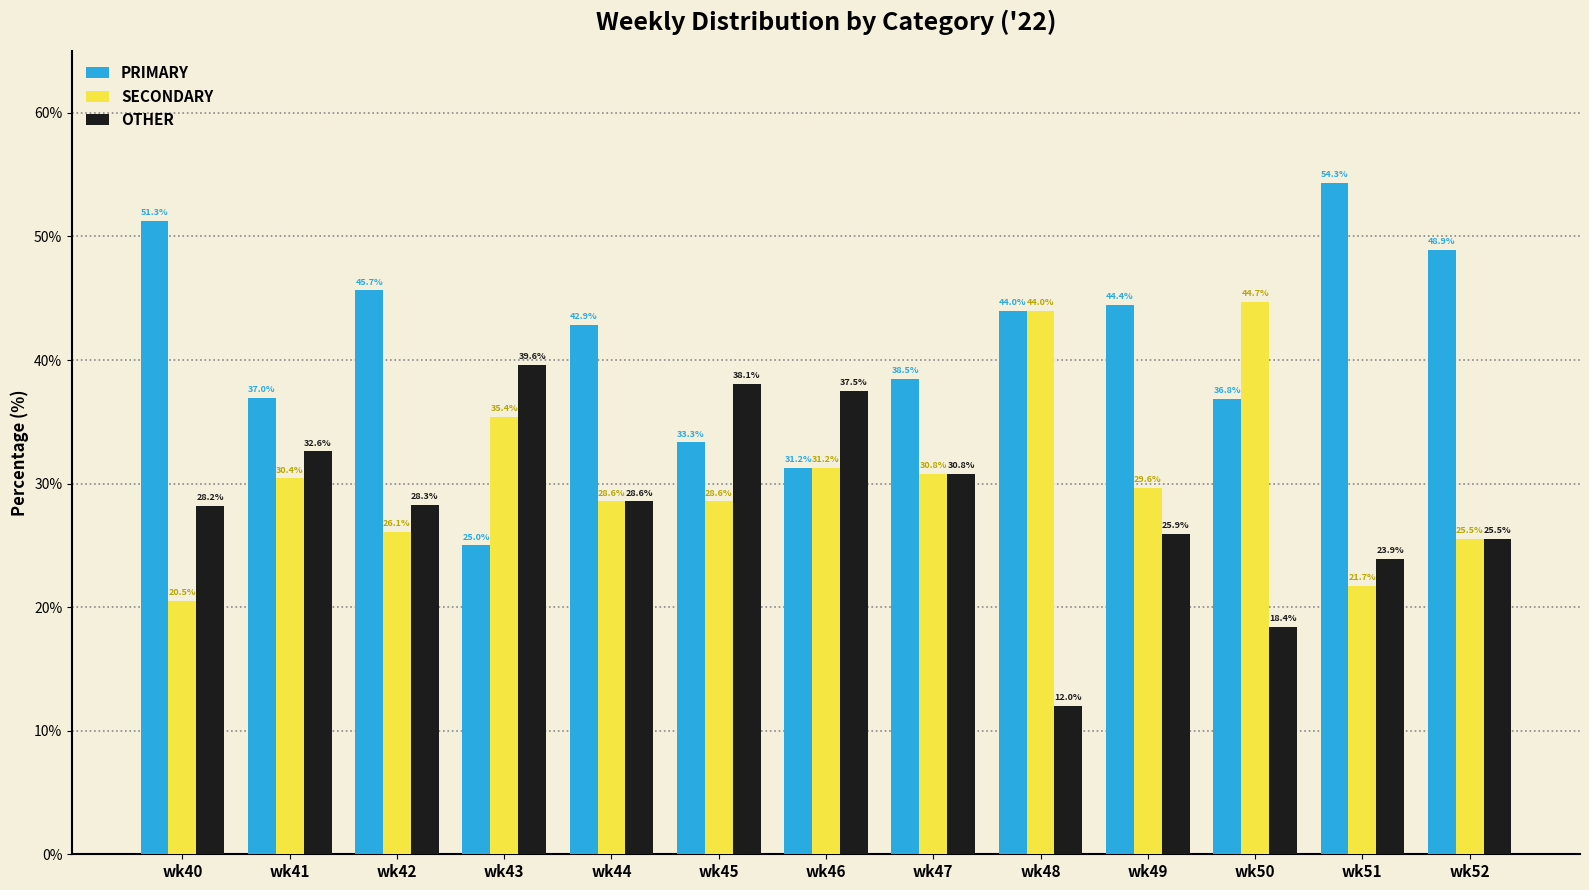

Rank the series by their maximum value, from highest to lowest.

PRIMARY, SECONDARY, OTHER